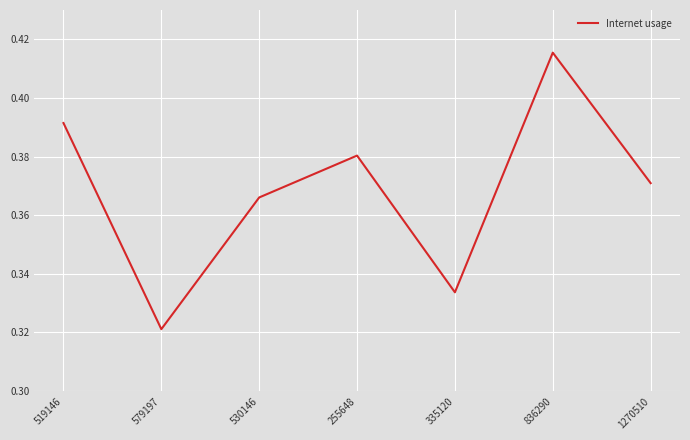

At which category does the data reach its first local peak?

255648